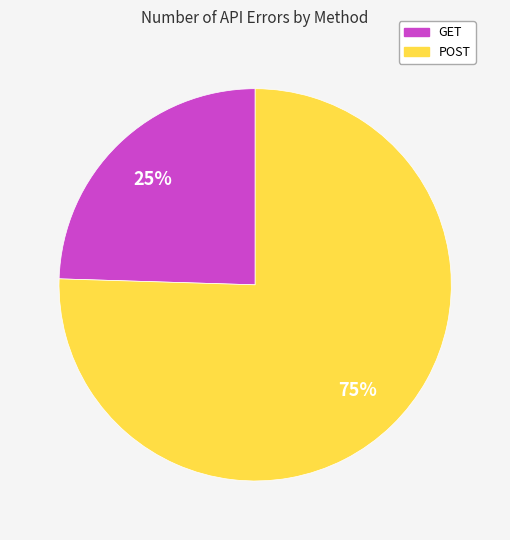

To the nearest percent, what is the average slice percentage?

50%